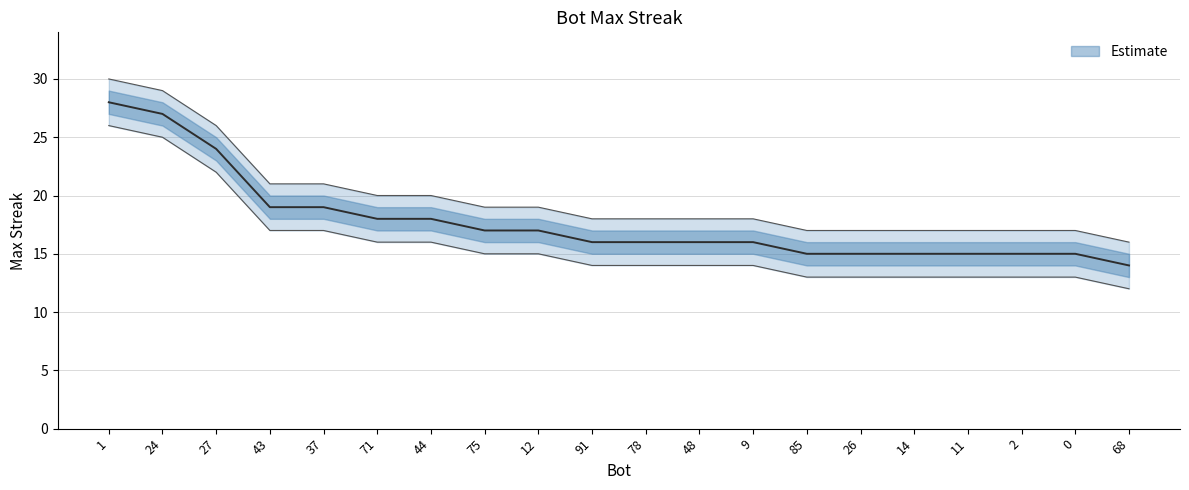

Rank the categories by value from highest to lowest.

1, 24, 27, 43, 37, 71, 44, 75, 12, 91, 78, 48, 9, 85, 26, 14, 11, 2, 0, 68